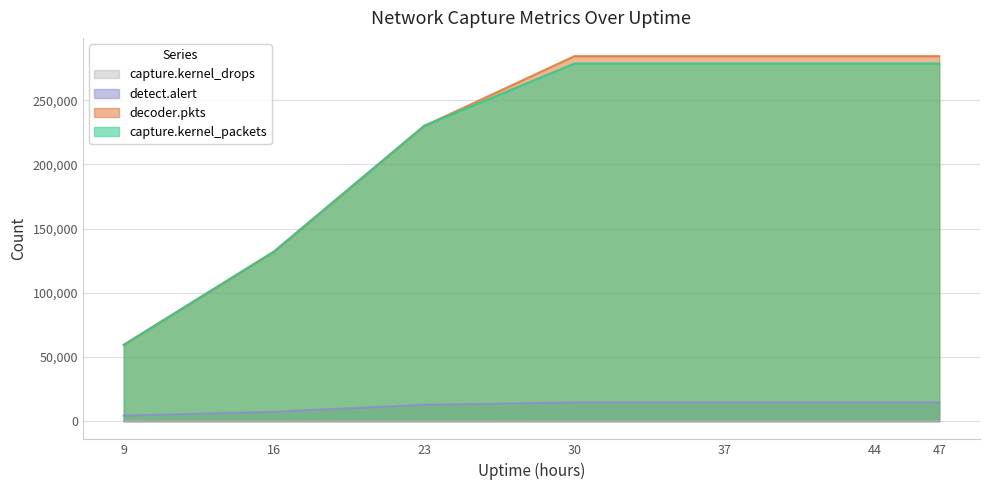

True or false: decoder.pkts and detect.alert cross at least once.

False